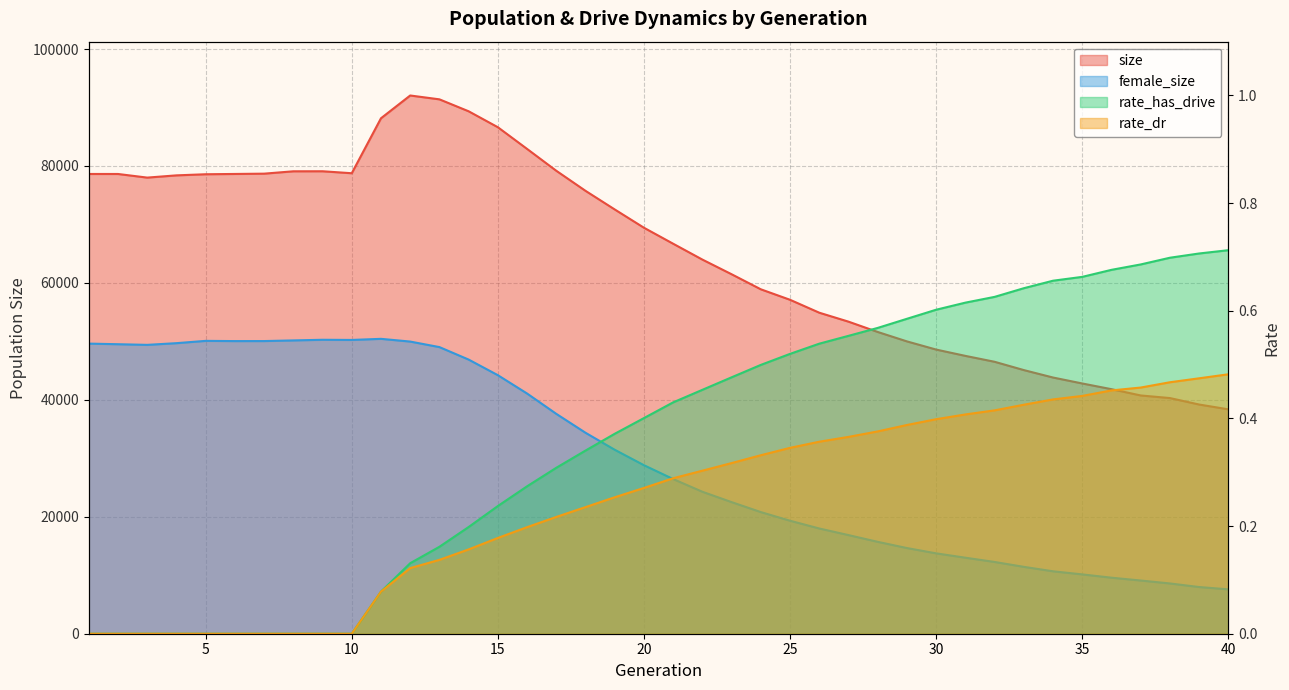

The size series shows 69996.2 at 36. True or false?

False